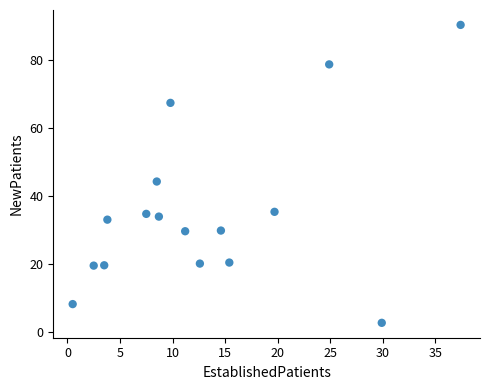

What is the range of Y values (max minus min)?

87.5